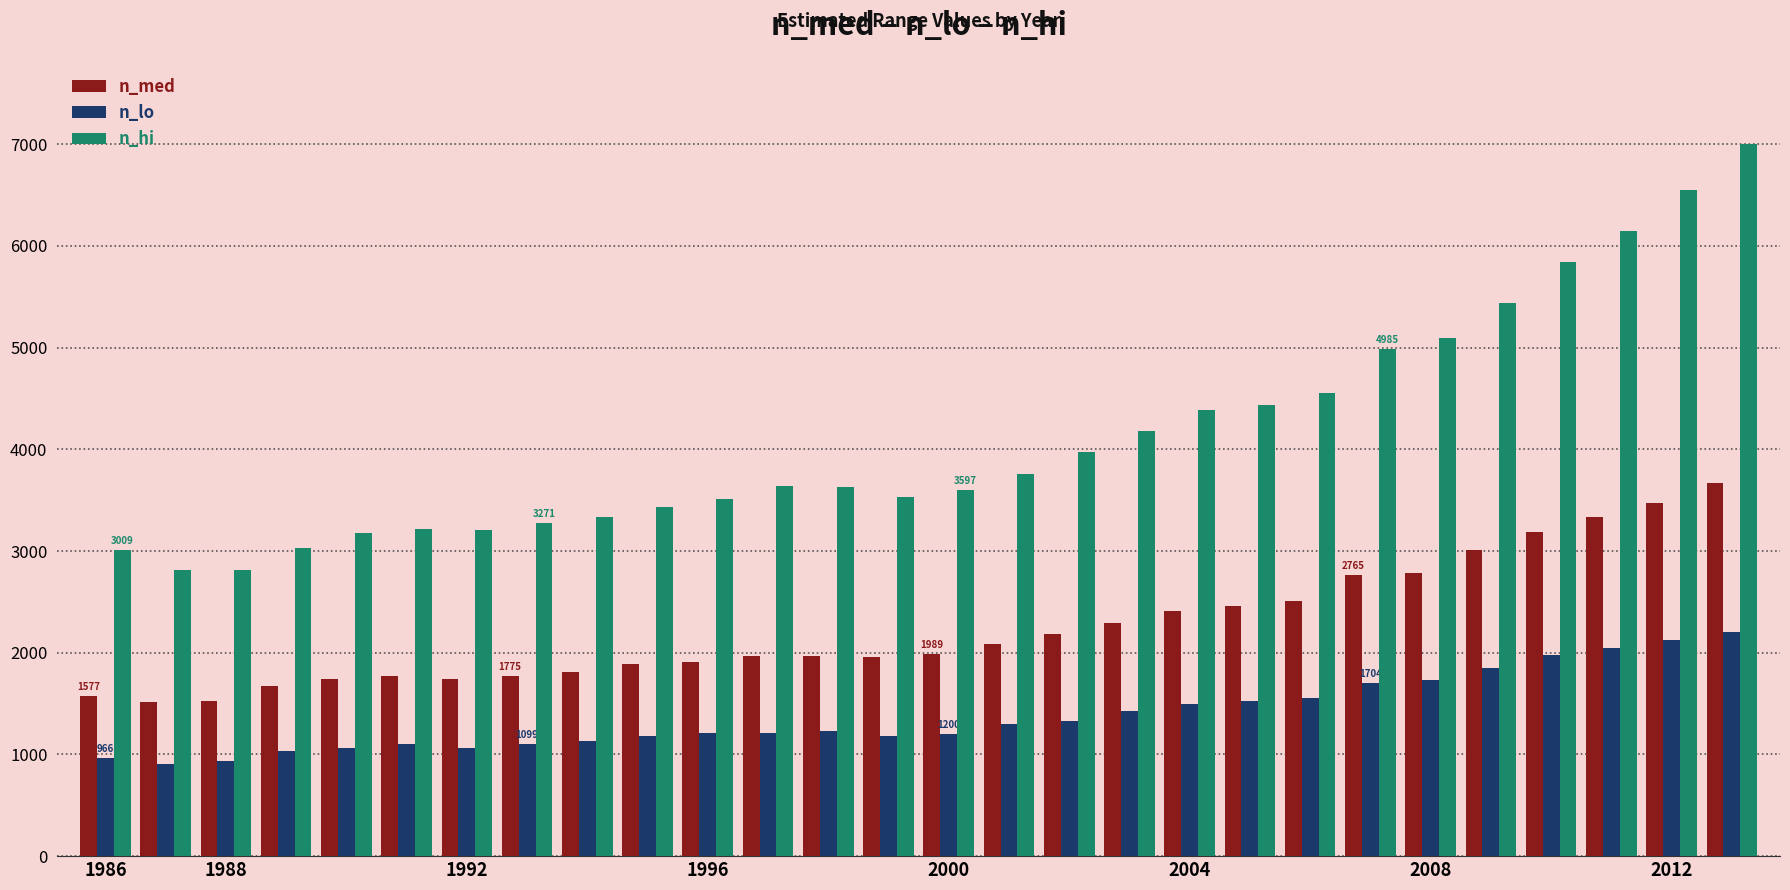

What is the average value of the n_med series?

2249.1